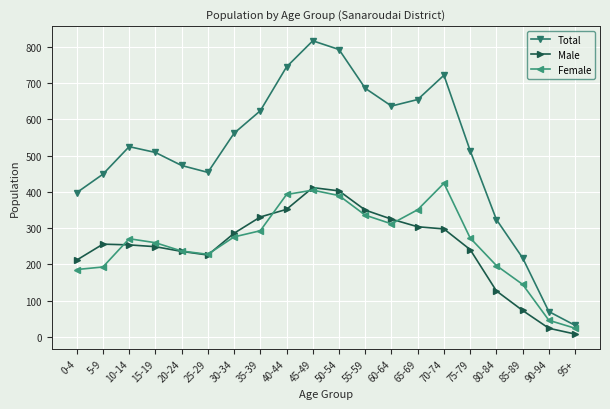

What is the sum of the Female values at 70-74 and 50-54?

814